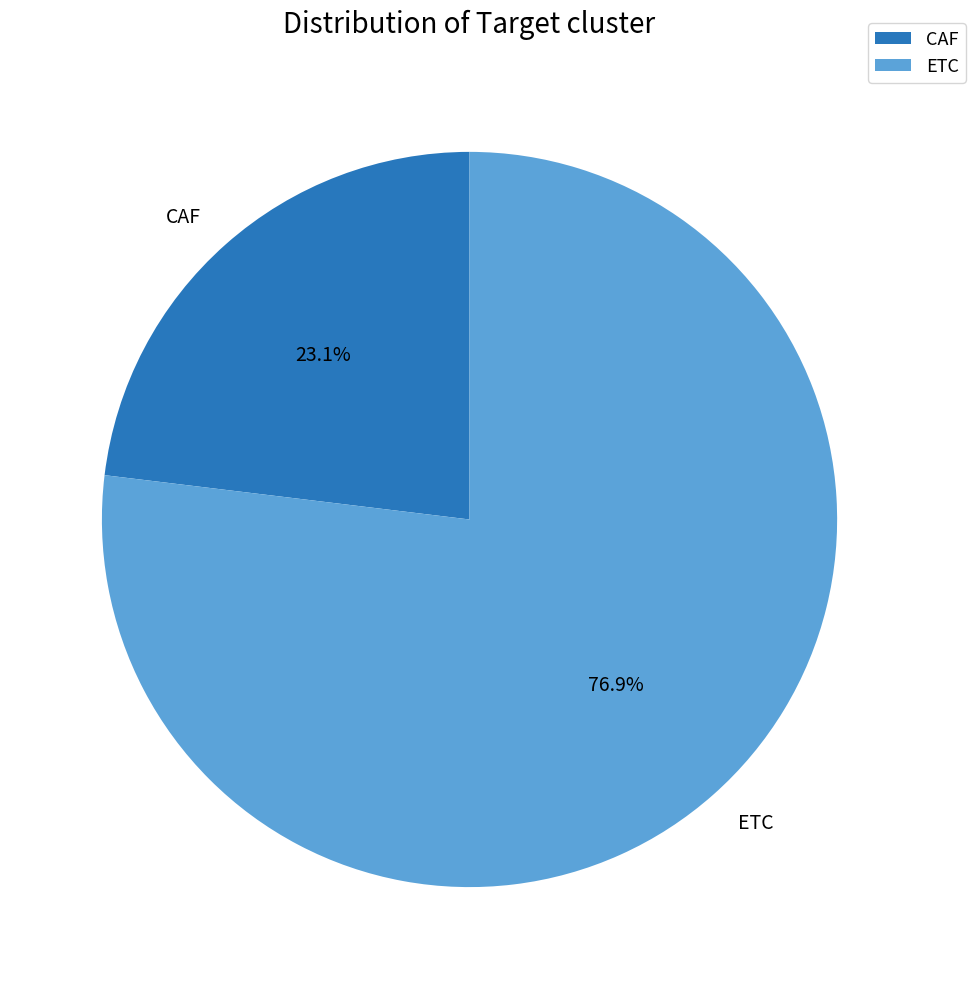

What percentage is the ETC slice, to the nearest percent?

77%